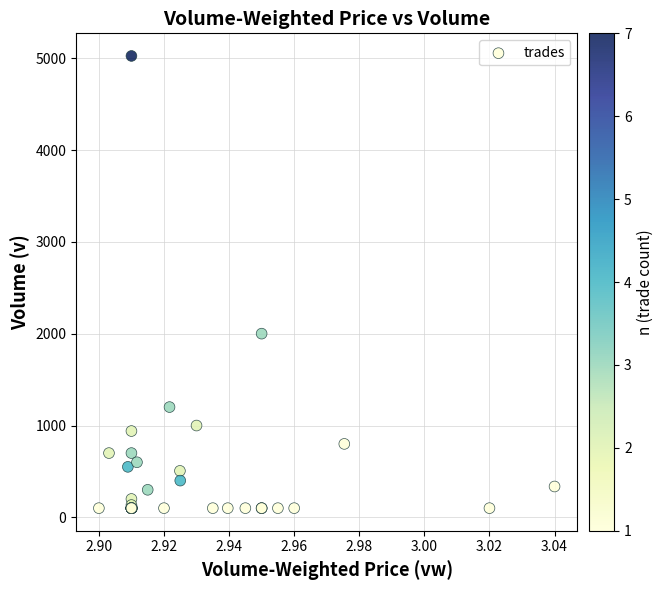

What Y value in the scatter plot is closest to 2563?

2001